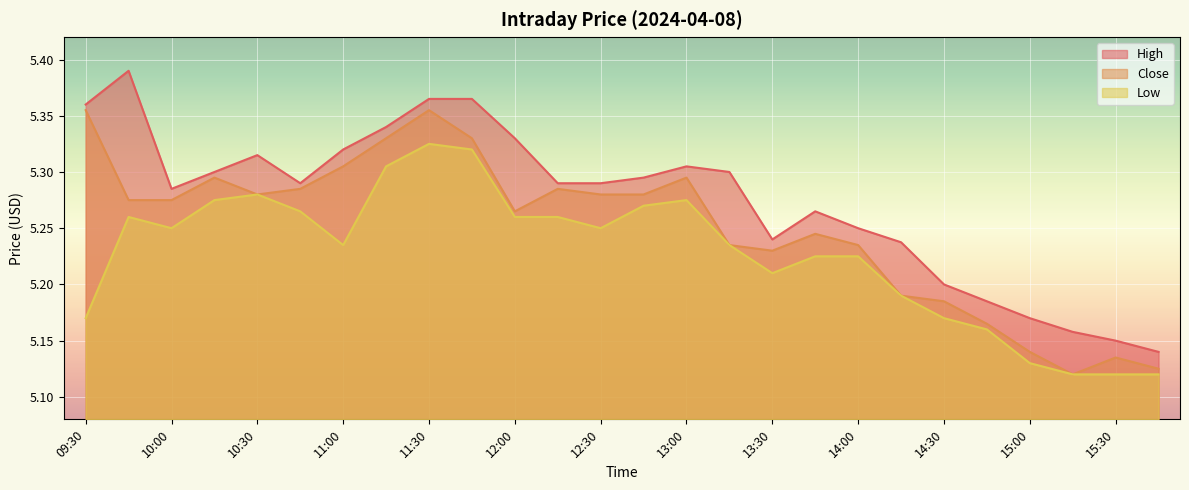

List the labels in order of Close value, smallest first.

15:15, 15:45, 15:30, 15:00, 14:45, 14:30, 14:15, 13:30, 13:15, 14:00, 13:45, 12:00, 09:45, 10:00, 10:30, 12:30, 12:45, 10:45, 12:15, 10:15, 13:00, 11:00, 11:15, 11:45, 09:30, 11:30